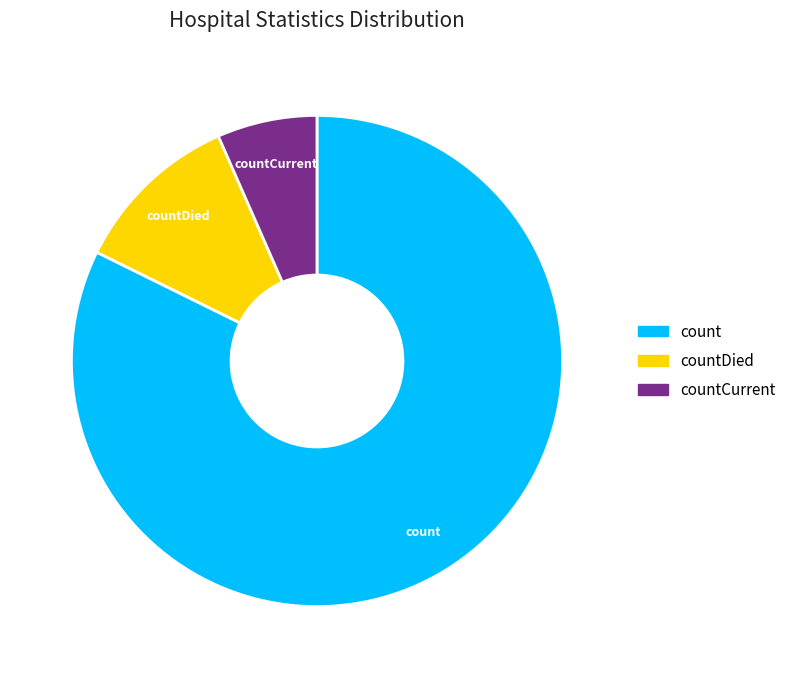

Is there any slice that represents more than half of the pie?

Yes